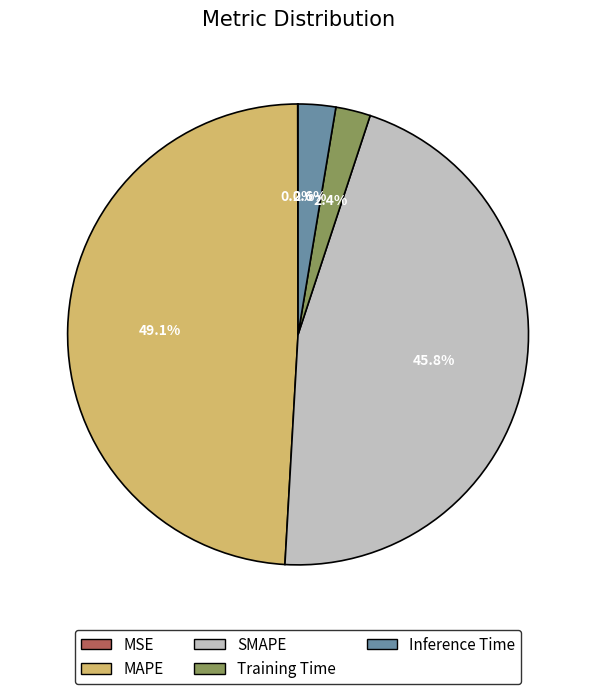

What is the largest slice in the pie chart?

MAPE